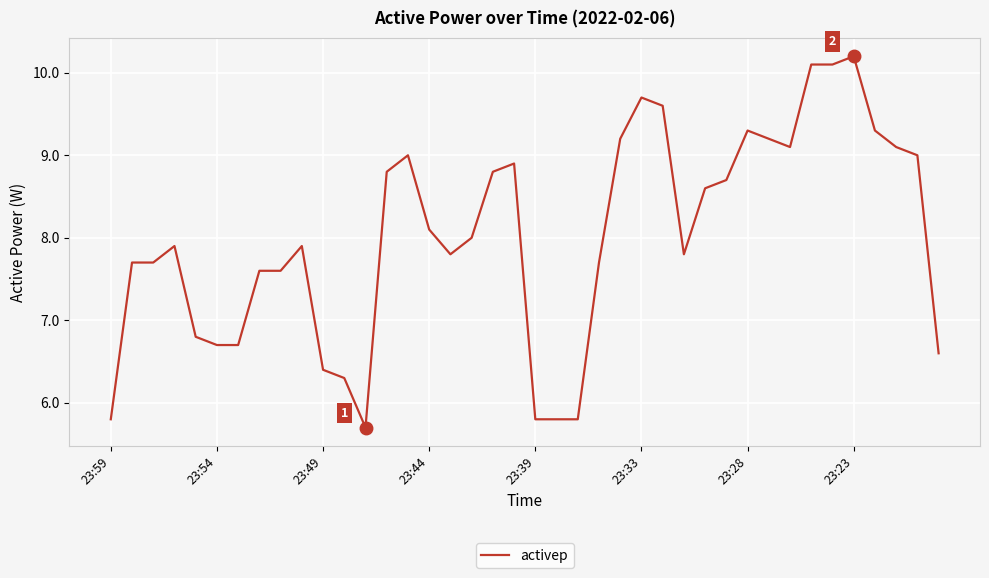

What is the greatest value displayed?

10.2